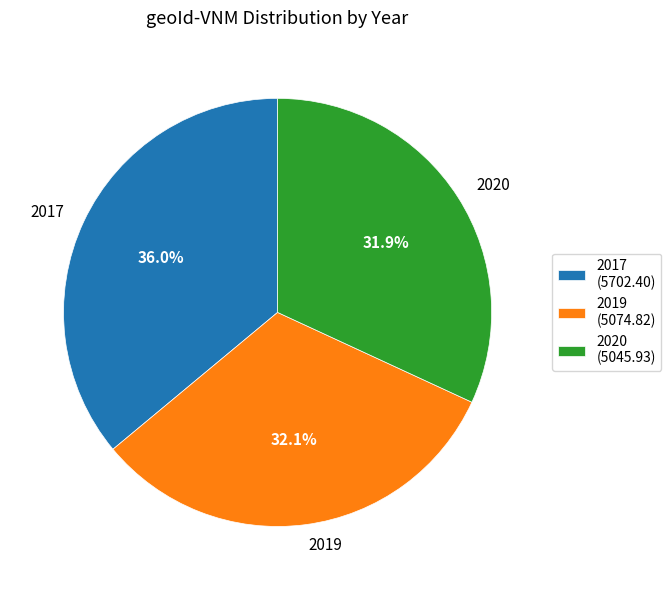

To the nearest percent, what is the difference between the 2019 and 2017 slice percentages?

4%